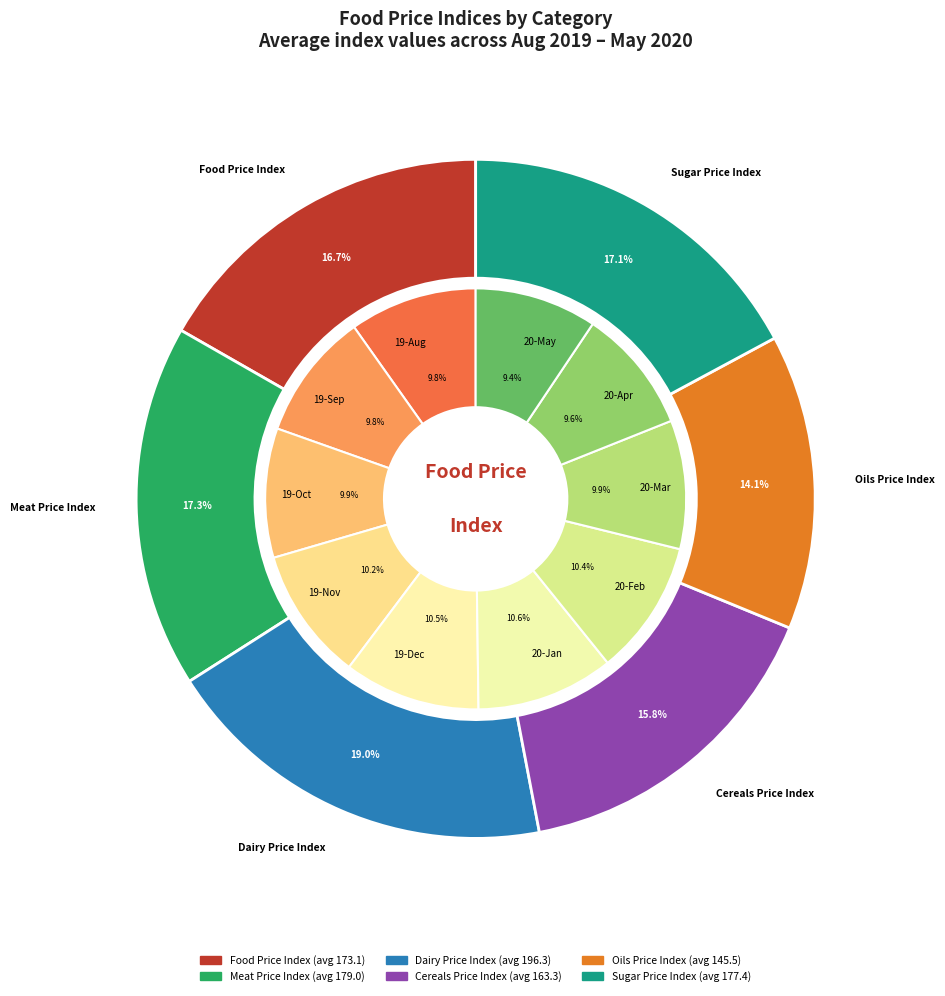

Does any single category account for the majority?

No